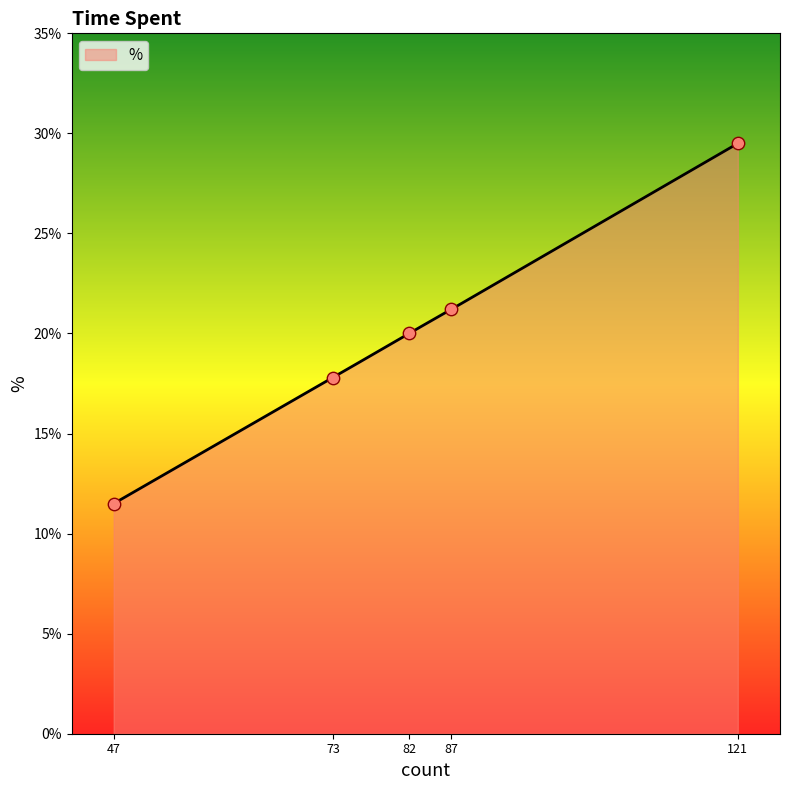

What is the maximum value for %?

29.5